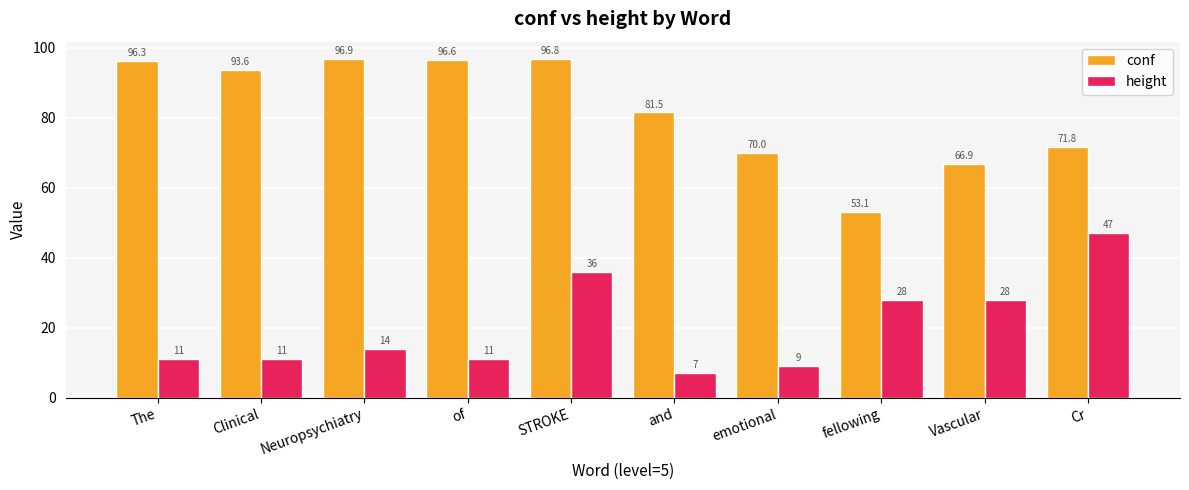

Which category has the highest value in the height series?

Cr